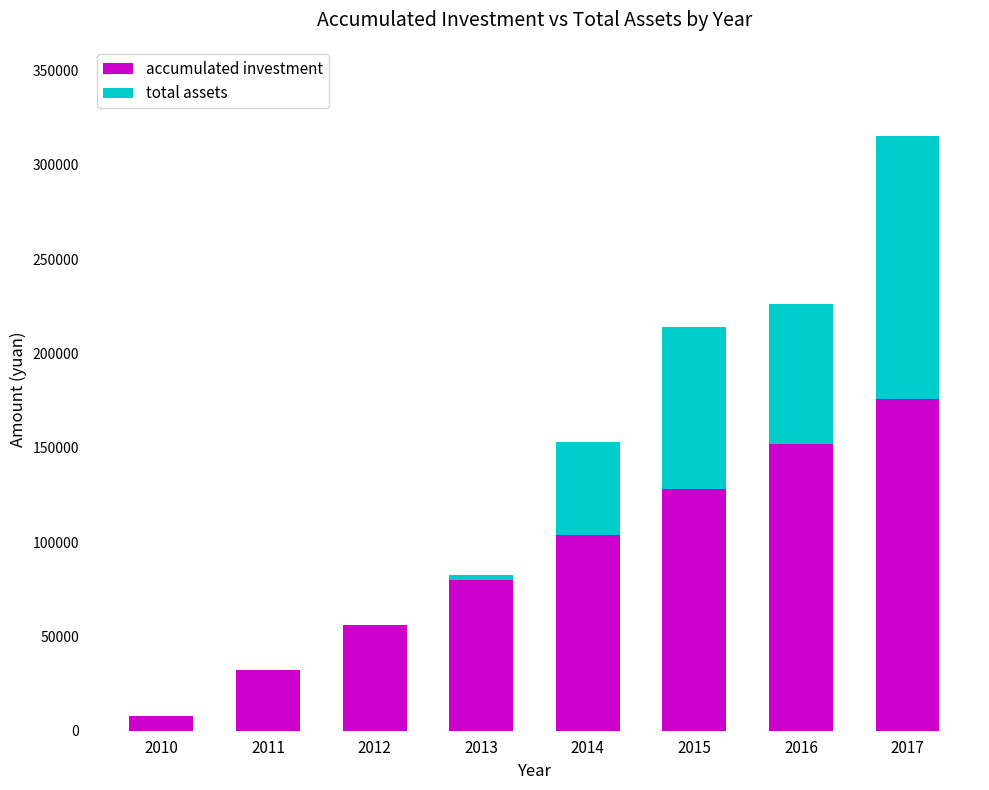

At which category is the sum across all series the highest?

2017